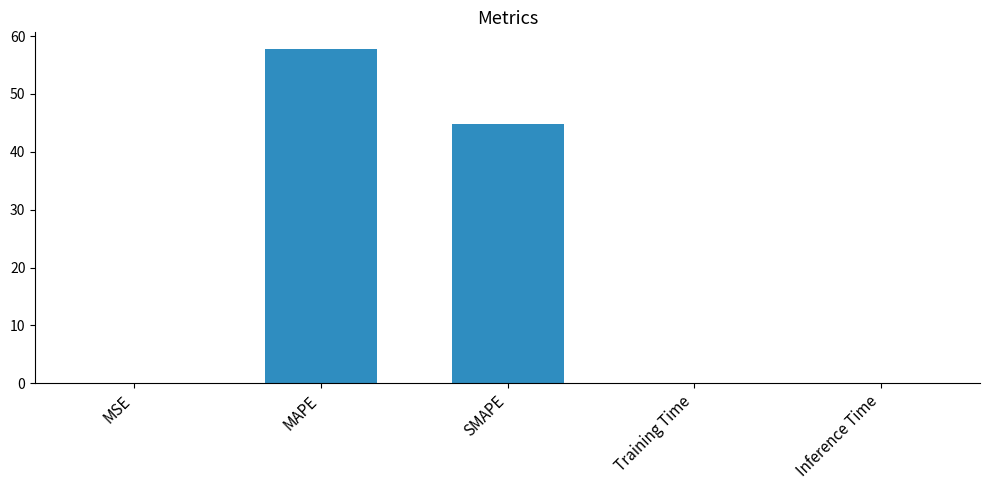

The value at SMAPE is 27.7. True or false?

False